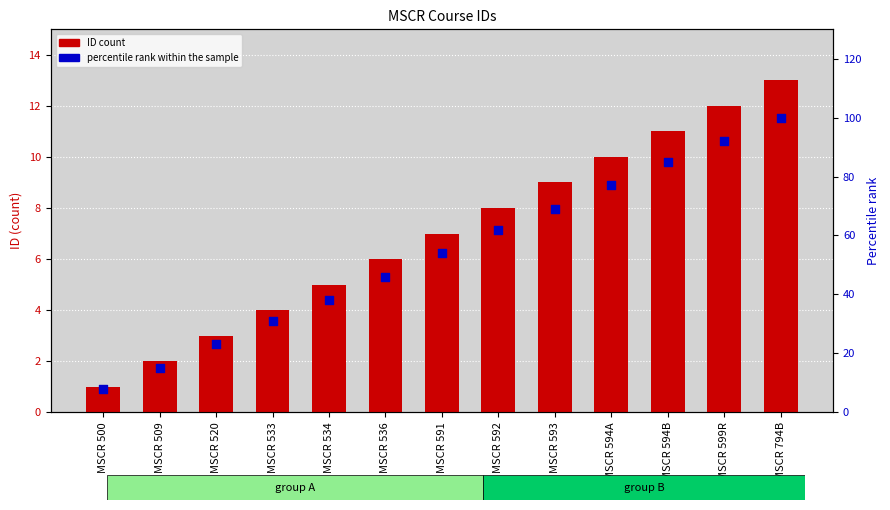

Which series has the largest total across all categories?

percentile rank within the sample